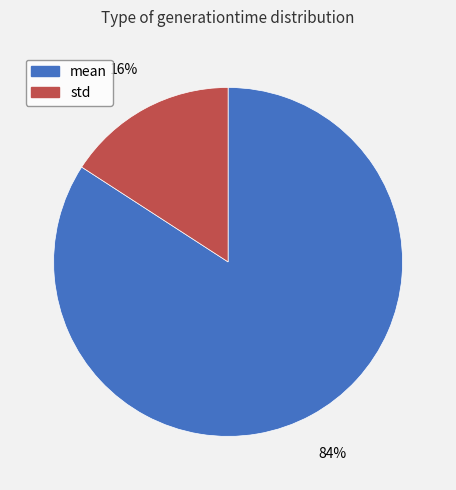

Rank the categories by value from highest to lowest.

mean, std